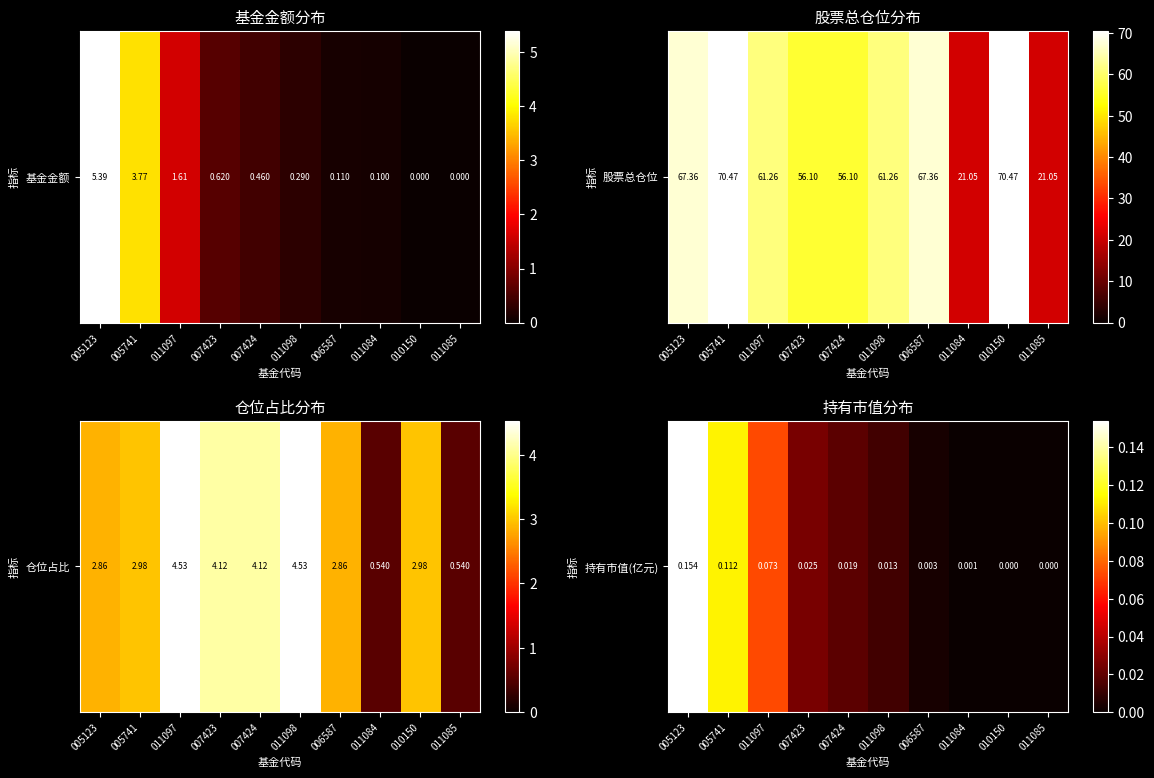

Rank the categories by value from lowest to highest.

010150, 011085, 011084, 006587, 011098, 007424, 007423, 011097, 005741, 005123